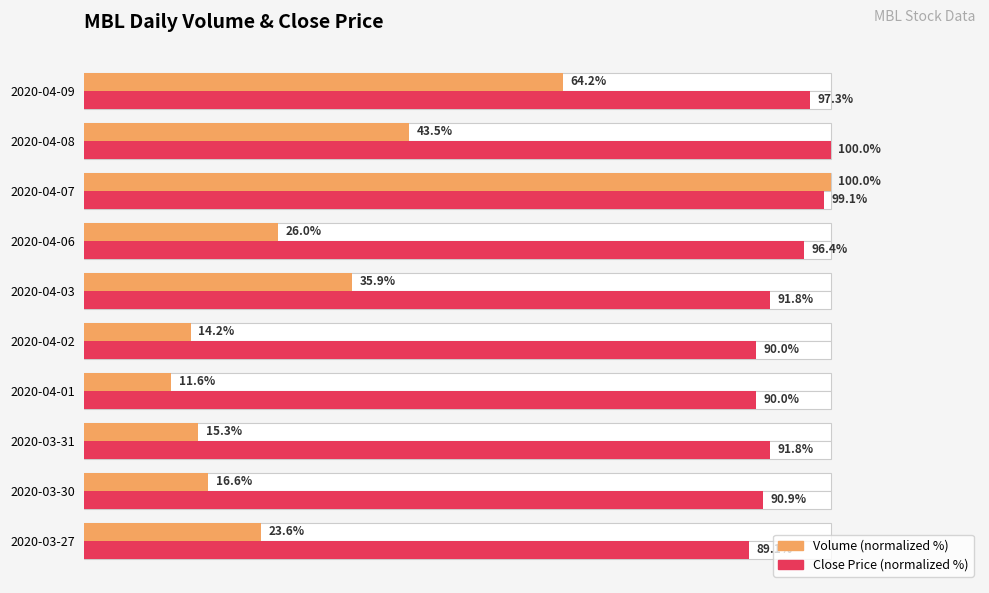

Are the bars horizontal?

Yes